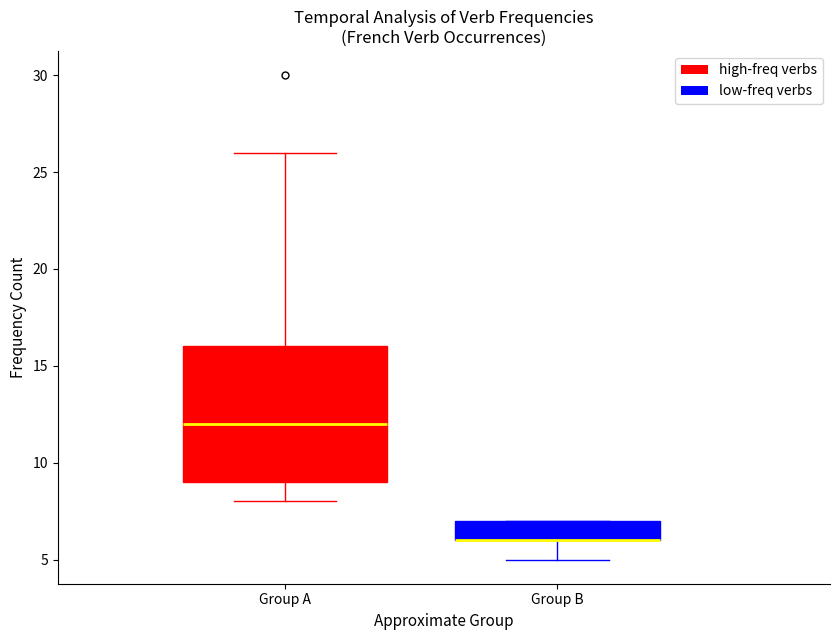

Reading left to right, transcribe this box plot: for each box, give where its median line is, the range the box spans, and where its two whiskers end, as read against the y-axis. The values are not printed on the chart, so give them approximately, as read against the axis.

Group A: median 12, box 9 to 16, whiskers 8 to 26
Group B: median 6 (drawn on the box's lower edge), box 6 to 7, whiskers 5 to 7